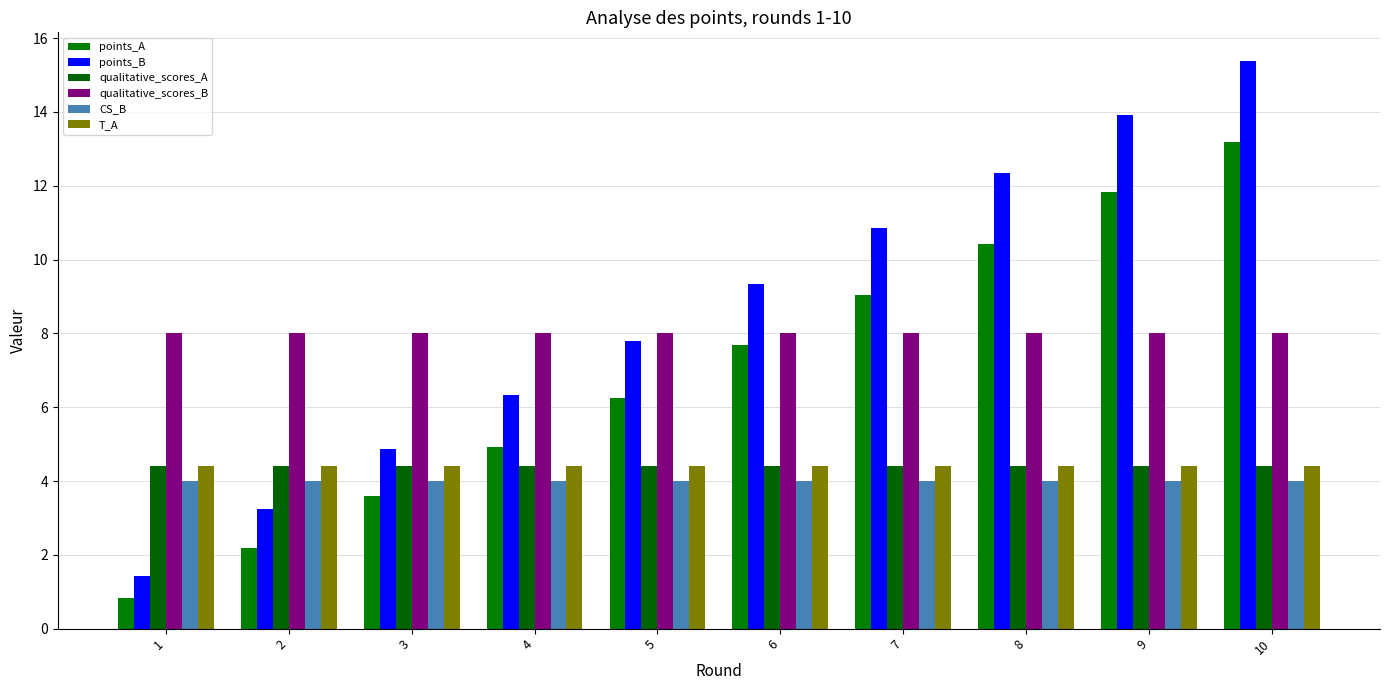

What is the average value of the T_A series?

4.4